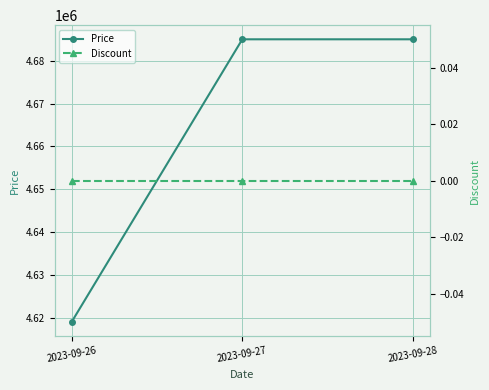

List the series in order of their peak value, lowest first.

Discount, Price